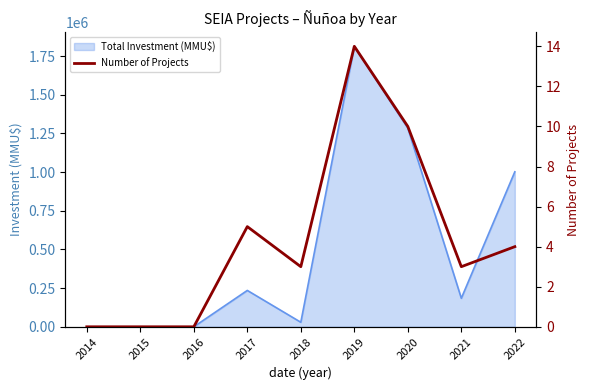

Which label corresponds to the largest value in the chart?

2019